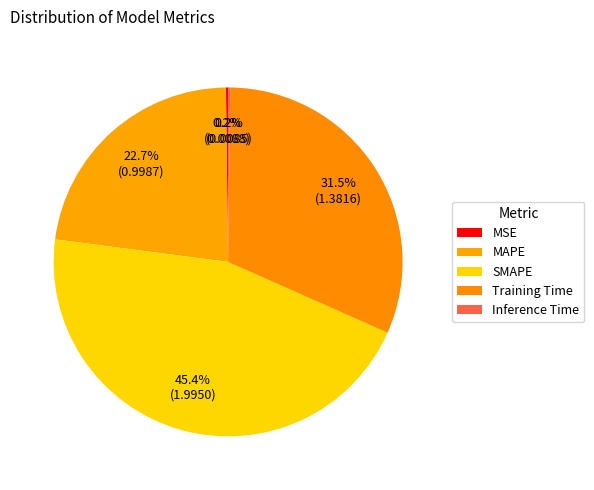

Is it true that SMAPE is 45% of the pie?

True